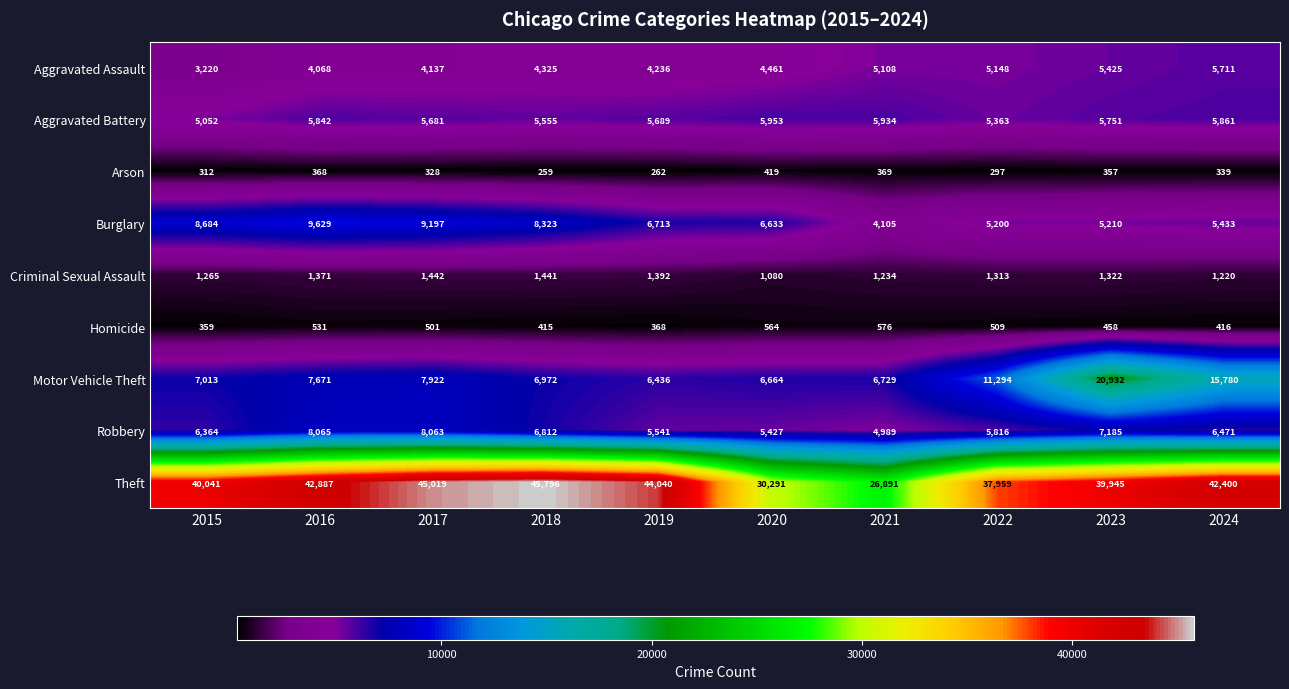

The Robbery series shows 7185 at 2023. True or false?

True